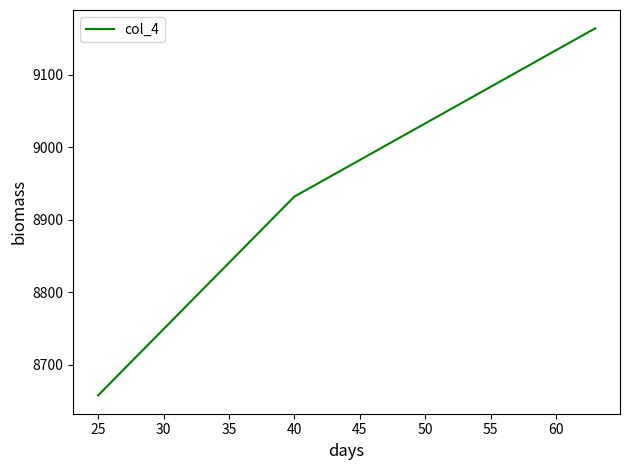

Count the values in the range 8658 to 9164.

3